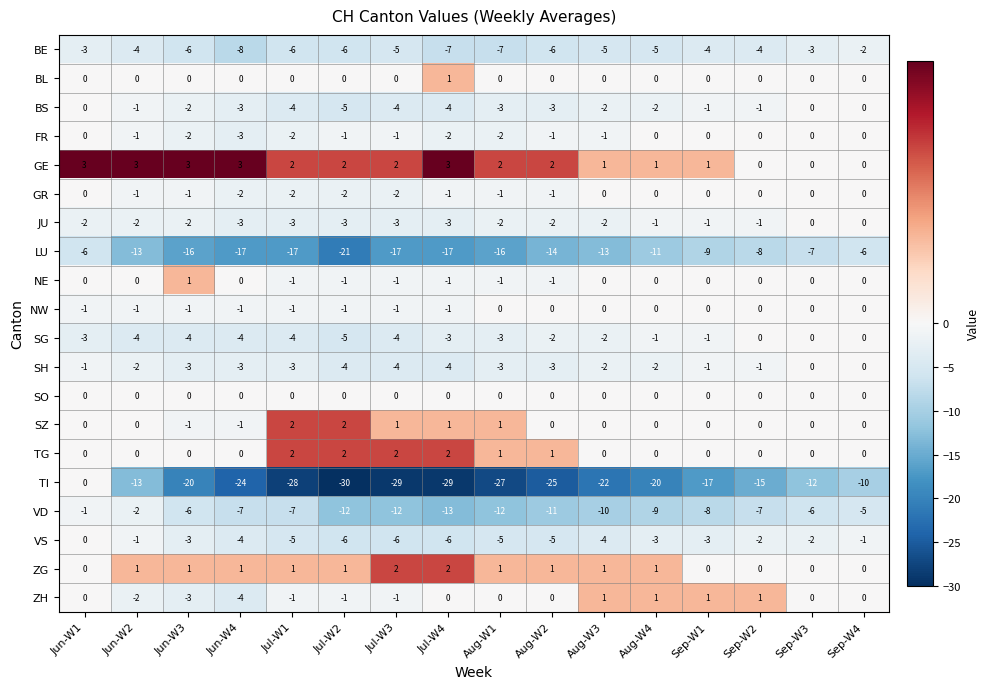

What is the difference between the highest and lowest values at Jun-W2?

16